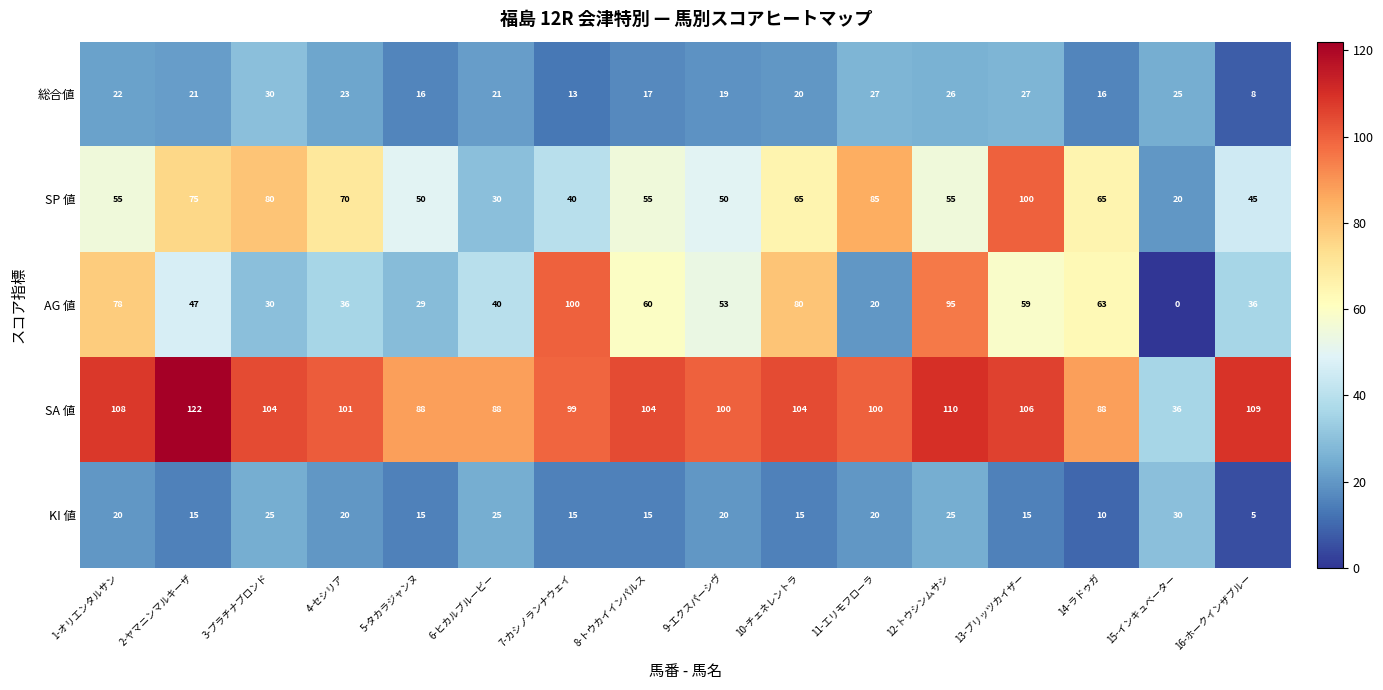

What is the total value across all series at 4-セシリア?

250